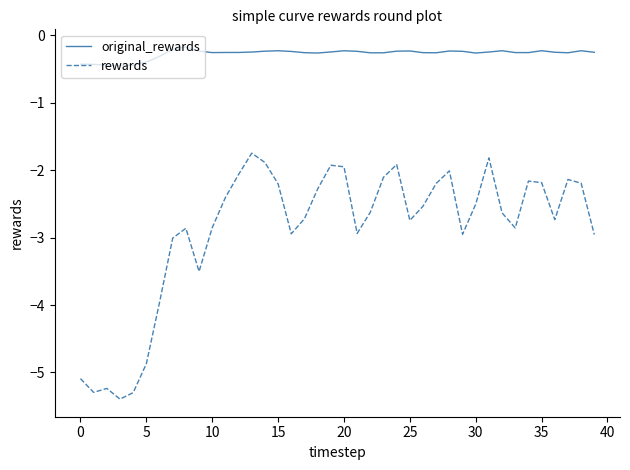

What is the difference between the maximum and minimum values in the original_rewards series?

0.3